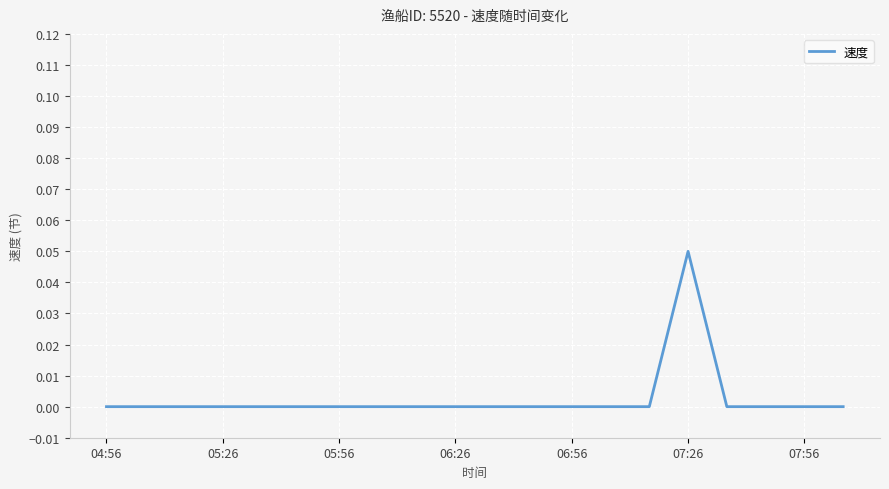

What is the sum of all values?

0.1